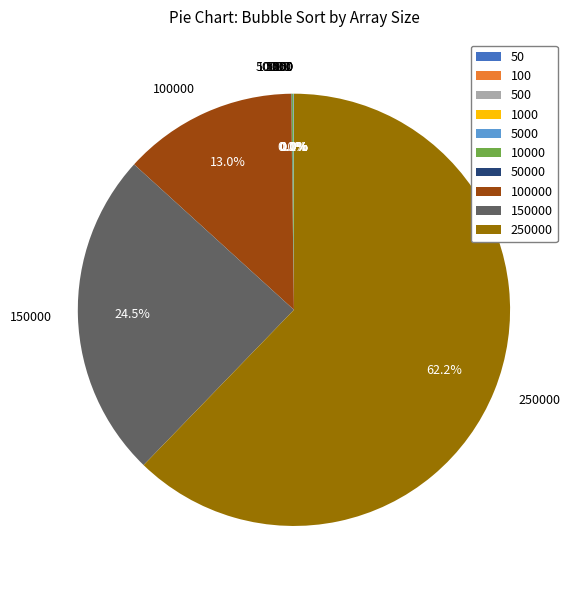

Is there any slice that represents more than half of the pie?

Yes